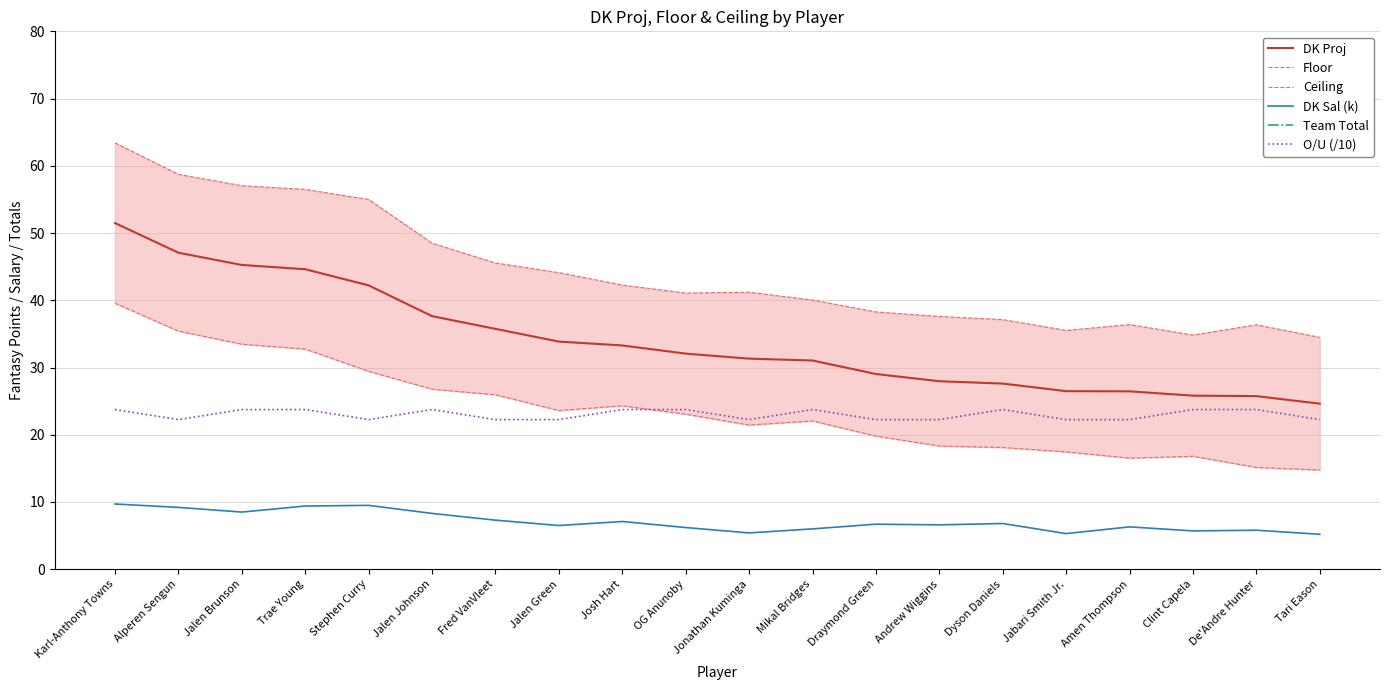

Reading left to right, extract all data points from this chart.

DK Proj: Karl-Anthony Towns=51.5	Alperen Sengun=47.1	Jalen Brunson=45.3	Trae Young=44.6	Stephen Curry=42.2	Jalen Johnson=37.6	Fred VanVleet=35.7	Jalen Green=33.9	Josh Hart=33.3	OG Anunoby=32.1	Jonathan Kuminga=31.3	Mikal Bridges=31.0	Draymond Green=29.0	Andrew Wiggins=28.0	Dyson Daniels=27.6	Jabari Smith Jr.=26.5	Amen Thompson=26.5	Clint Capela=25.8	De'Andre Hunter=25.7	Tari Eason=24.6
Floor: Karl-Anthony Towns=39.6	Alperen Sengun=35.4	Jalen Brunson=33.5	Trae Young=32.7	Stephen Curry=29.4	Jalen Johnson=26.8	Fred VanVleet=25.9	Jalen Green=23.6	Josh Hart=24.3	OG Anunoby=23.1	Jonathan Kuminga=21.4	Mikal Bridges=22.1	Draymond Green=19.8	Andrew Wiggins=18.3	Dyson Daniels=18.1	Jabari Smith Jr.=17.5	Amen Thompson=16.5	Clint Capela=16.8	De'Andre Hunter=15.1	Tari Eason=14.8
Ceiling: Karl-Anthony Towns=63.4	Alperen Sengun=58.7	Jalen Brunson=57.0	Trae Young=56.5	Stephen Curry=55.0	Jalen Johnson=48.5	Fred VanVleet=45.5	Jalen Green=44.1	Josh Hart=42.3	OG Anunoby=41.1	Jonathan Kuminga=41.2	Mikal Bridges=40.0	Draymond Green=38.3	Andrew Wiggins=37.6	Dyson Daniels=37.1	Jabari Smith Jr.=35.5	Amen Thompson=36.4	Clint Capela=34.8	De'Andre Hunter=36.4	Tari Eason=34.5
DK Sal (k): Karl-Anthony Towns=9.7	Alperen Sengun=9.2	Jalen Brunson=8.5	Trae Young=9.4	Stephen Curry=9.5	Jalen Johnson=8.3	Fred VanVleet=7.3	Jalen Green=6.5	Josh Hart=7.1	OG Anunoby=6.2	Jonathan Kuminga=5.4	Mikal Bridges=6.0	Draymond Green=6.7	Andrew Wiggins=6.6	Dyson Daniels=6.8	Jabari Smith Jr.=5.3	Amen Thompson=6.3	Clint Capela=5.7	De'Andre Hunter=5.8	Tari Eason=5.2
Team Total: Karl-Anthony Towns=122.5	Alperen Sengun=112.2	Jalen Brunson=122.5	Trae Young=115.0	Stephen Curry=110.2	Jalen Johnson=115.0	Fred VanVleet=112.2	Jalen Green=112.2	Josh Hart=122.5	OG Anunoby=122.5	Jonathan Kuminga=110.2	Mikal Bridges=122.5	Draymond Green=110.2	Andrew Wiggins=110.2	Dyson Daniels=115.0	Jabari Smith Jr.=112.2	Amen Thompson=112.2	Clint Capela=115.0	De'Andre Hunter=115.0	Tari Eason=112.2
O/U (/10): Karl-Anthony Towns=23.8	Alperen Sengun=22.2	Jalen Brunson=23.8	Trae Young=23.8	Stephen Curry=22.2	Jalen Johnson=23.8	Fred VanVleet=22.2	Jalen Green=22.2	Josh Hart=23.8	OG Anunoby=23.8	Jonathan Kuminga=22.2	Mikal Bridges=23.8	Draymond Green=22.2	Andrew Wiggins=22.2	Dyson Daniels=23.8	Jabari Smith Jr.=22.2	Amen Thompson=22.2	Clint Capela=23.8	De'Andre Hunter=23.8	Tari Eason=22.2